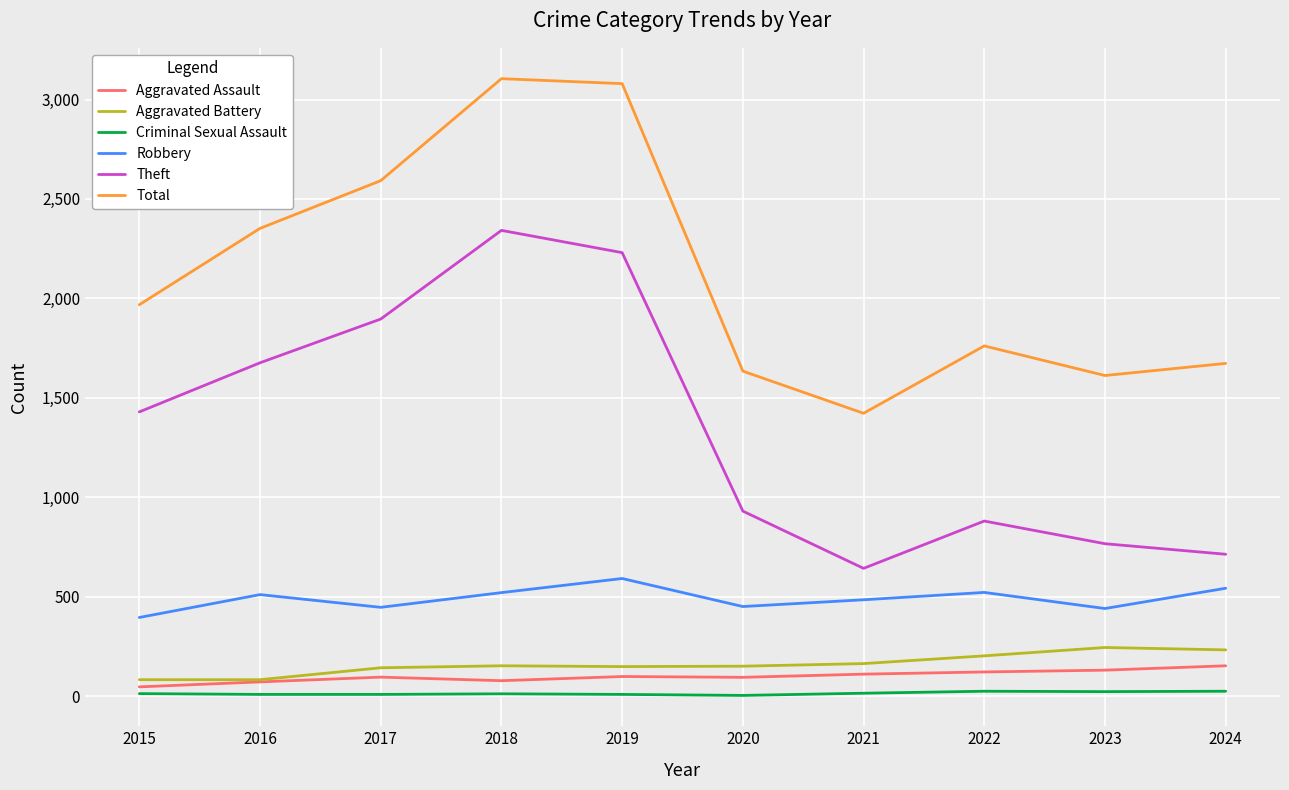

Rank the series by their maximum value, from lowest to highest.

Criminal Sexual Assault, Aggravated Assault, Aggravated Battery, Robbery, Theft, Total